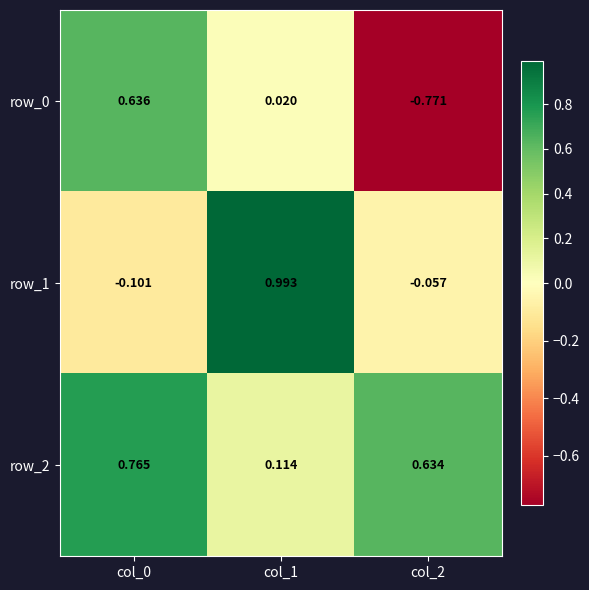

How many values in the row_1 series are below 0?

2